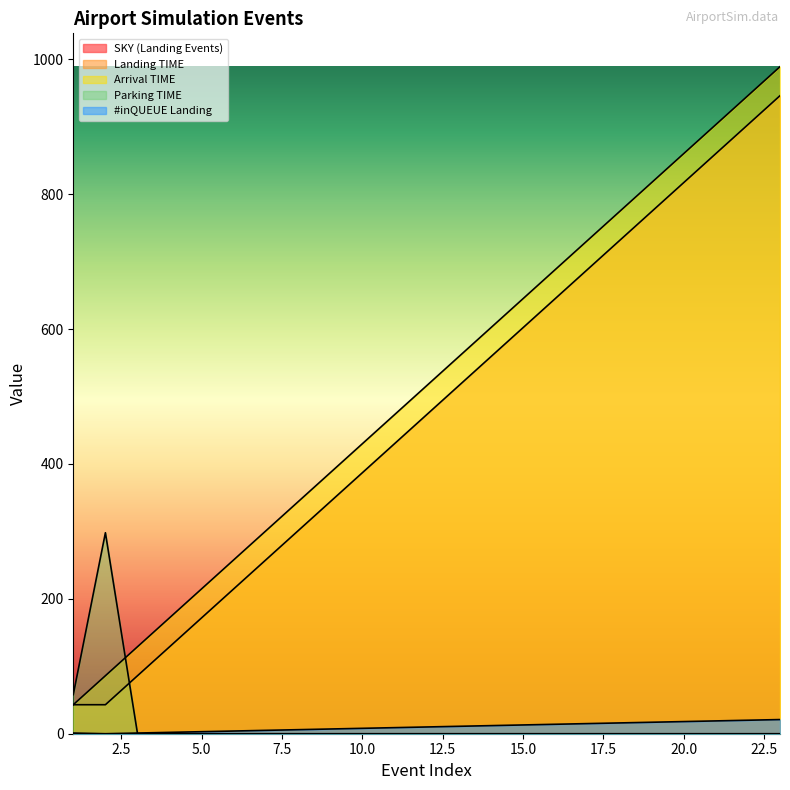

Which has a higher value, 11 or 14?

14